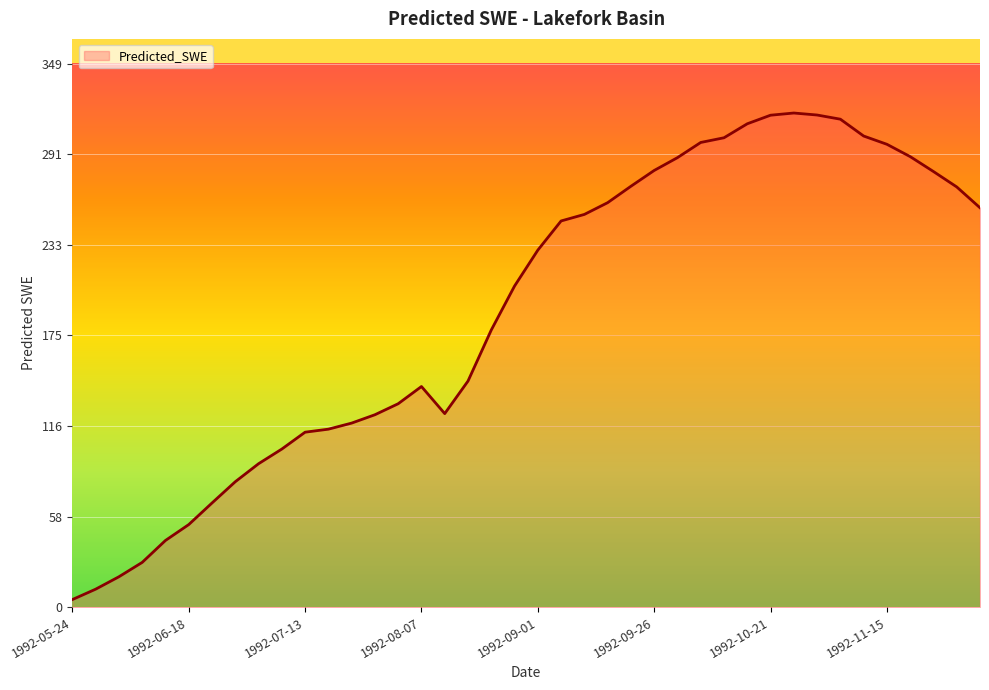

What is the average value?

190.0